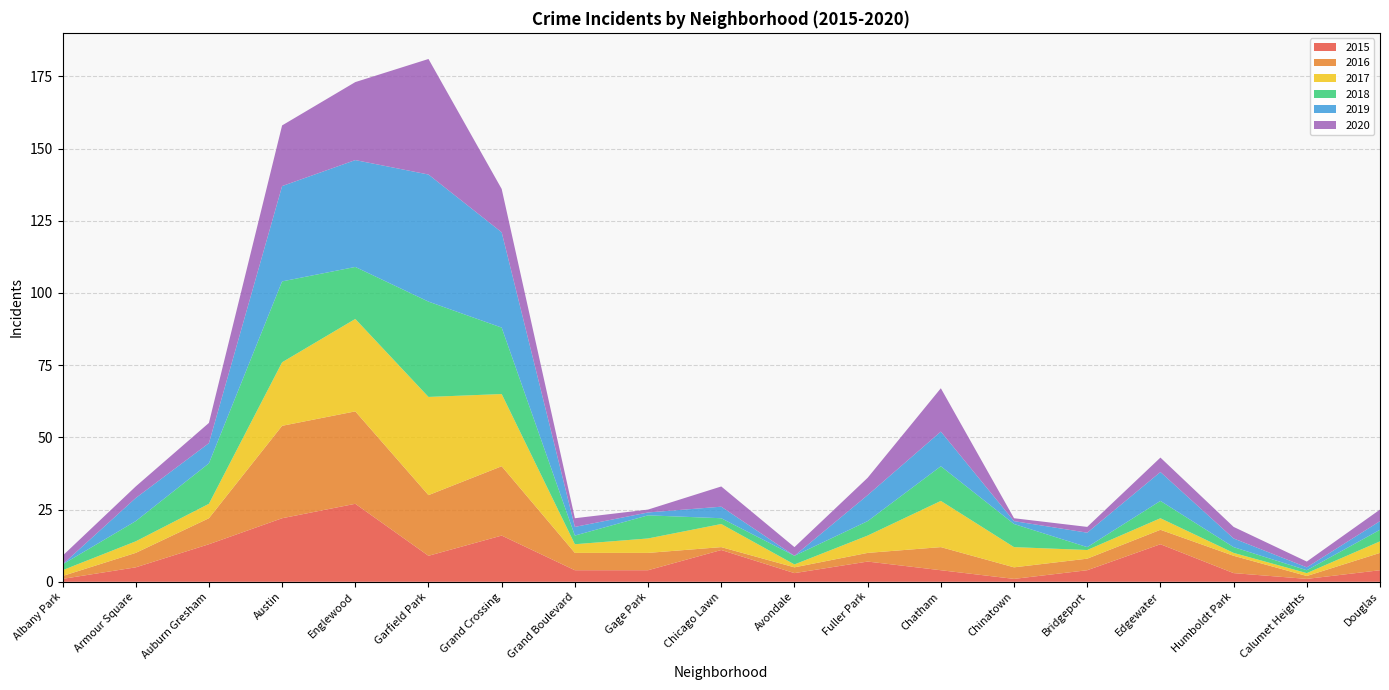

Reading left to right, list all the values displayed in this chart.

2015: Albany Park=1	Armour Square=5	Auburn Gresham=13	Austin=22	Englewood=27	Garfield Park=9	Grand Crossing=16	Grand Boulevard=4	Gage Park=4	Chicago Lawn=11	Avondale=3	Fuller Park=7	Chatham=4	Chinatown=1	Bridgeport=4	Edgewater=13	Humboldt Park=3	Calumet Heights=1	Douglas=4
2016: Albany Park=1	Armour Square=5	Auburn Gresham=9	Austin=32	Englewood=32	Garfield Park=21	Grand Crossing=24	Grand Boulevard=6	Gage Park=6	Chicago Lawn=1	Avondale=2	Fuller Park=3	Chatham=8	Chinatown=4	Bridgeport=4	Edgewater=5	Humboldt Park=6	Calumet Heights=1	Douglas=6
2017: Albany Park=2	Armour Square=4	Auburn Gresham=5	Austin=22	Englewood=32	Garfield Park=34	Grand Crossing=25	Grand Boulevard=3	Gage Park=5	Chicago Lawn=8	Avondale=1	Fuller Park=6	Chatham=16	Chinatown=7	Bridgeport=3	Edgewater=4	Humboldt Park=1	Calumet Heights=1	Douglas=4
2018: Albany Park=2	Armour Square=7	Auburn Gresham=14	Austin=28	Englewood=18	Garfield Park=33	Grand Crossing=23	Grand Boulevard=3	Gage Park=8	Chicago Lawn=2	Avondale=3	Fuller Park=5	Chatham=12	Chinatown=8	Bridgeport=1	Edgewater=6	Humboldt Park=2	Calumet Heights=1	Douglas=4
2019: Albany Park=0	Armour Square=8	Auburn Gresham=7	Austin=33	Englewood=37	Garfield Park=44	Grand Crossing=33	Grand Boulevard=3	Gage Park=1	Chicago Lawn=4	Avondale=0	Fuller Park=9	Chatham=12	Chinatown=1	Bridgeport=5	Edgewater=10	Humboldt Park=3	Calumet Heights=1	Douglas=3
2020: Albany Park=3	Armour Square=4	Auburn Gresham=7	Austin=21	Englewood=27	Garfield Park=40	Grand Crossing=15	Grand Boulevard=3	Gage Park=1	Chicago Lawn=7	Avondale=3	Fuller Park=6	Chatham=15	Chinatown=1	Bridgeport=2	Edgewater=5	Humboldt Park=4	Calumet Heights=2	Douglas=4